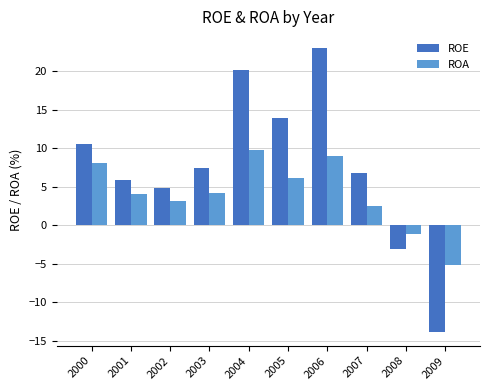

Which series has the largest range (max minus min)?

ROE